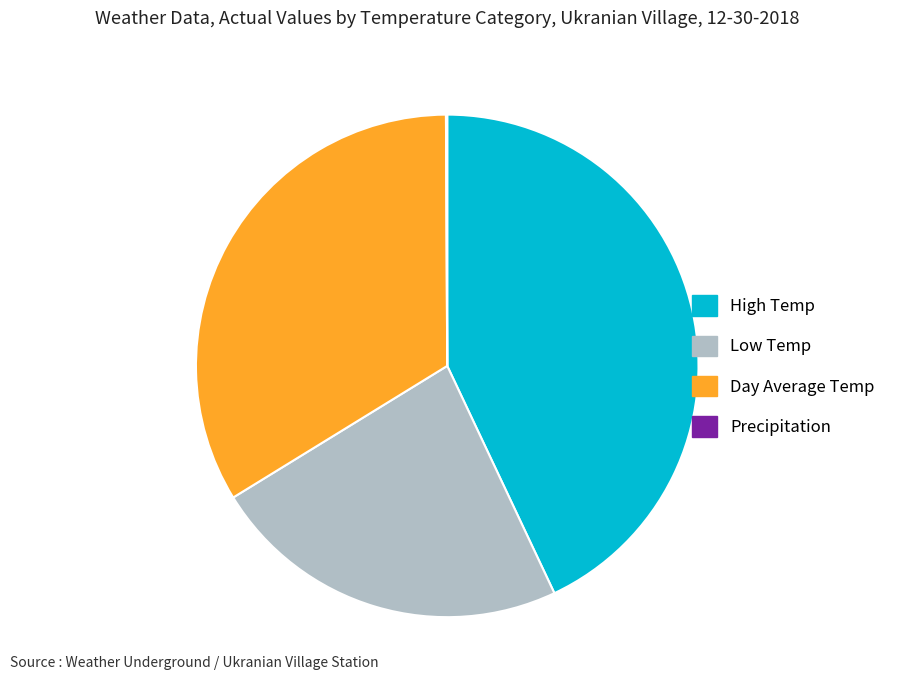

Which slice is the largest?

High Temp